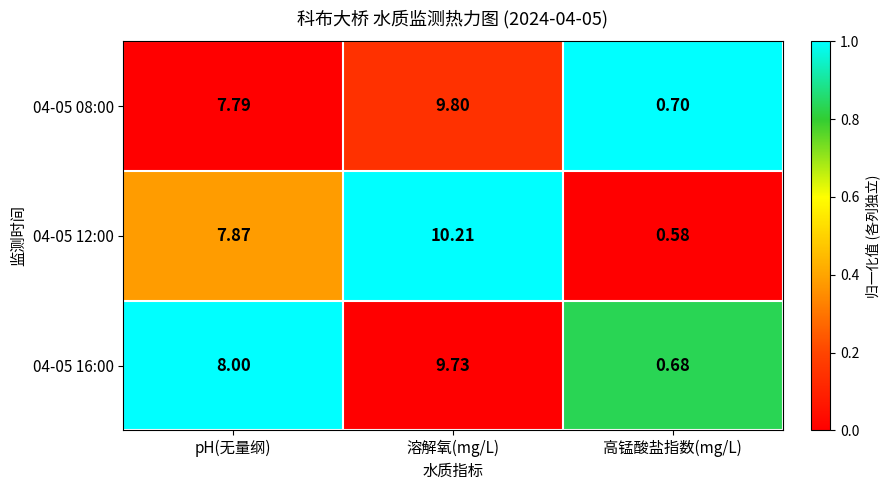

Which label corresponds to the largest value in the chart?

溶解氧(mg/L)